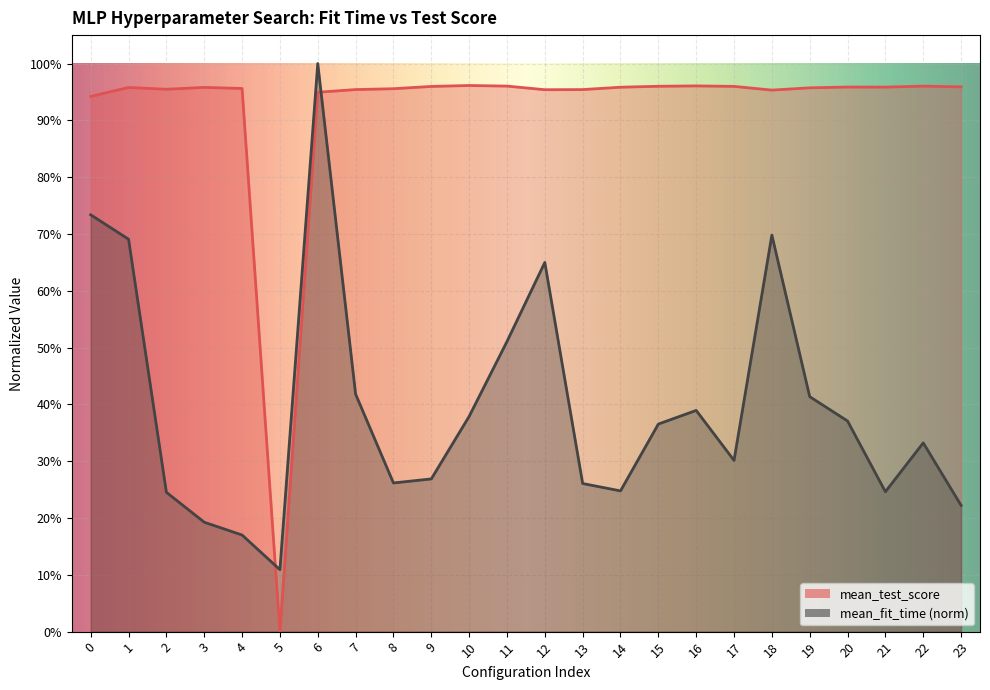

Rank the categories by mean_test_score value from lowest to highest.

5, 0, 6, 18, 12, 7, 13, 2, 8, 4, 19, 1, 3, 14, 21, 20, 23, 9, 17, 15, 22, 11, 16, 10